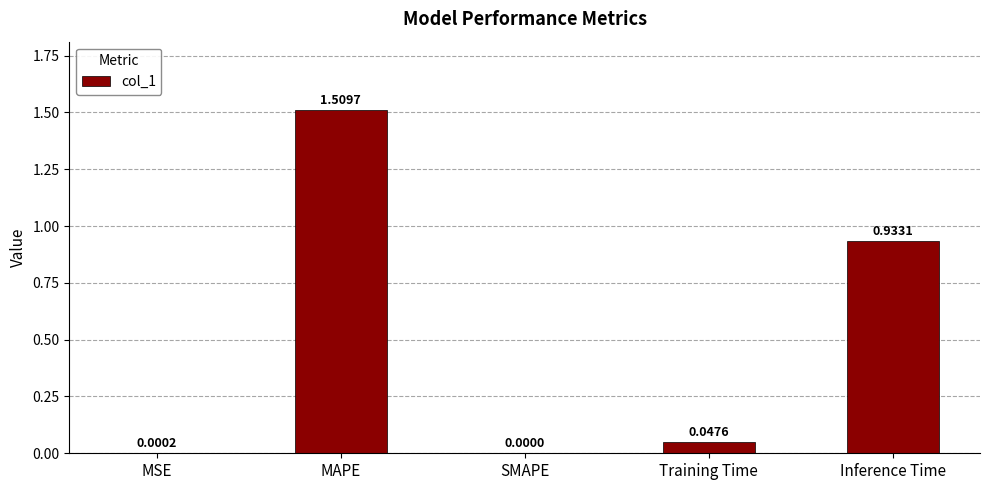

Are the bars grouped side by side (vs. stacked)?

No